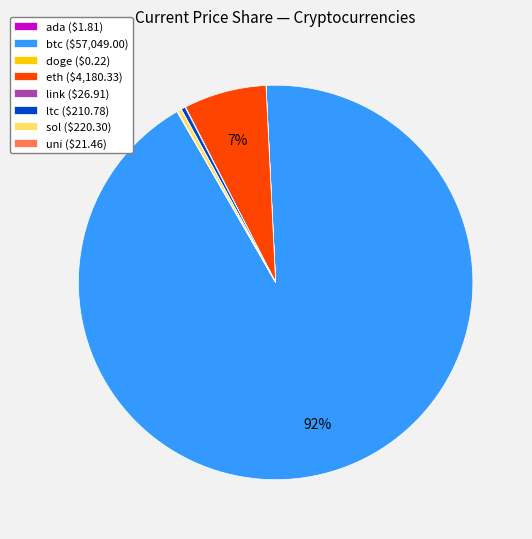

Is btc the majority of the pie?

Yes